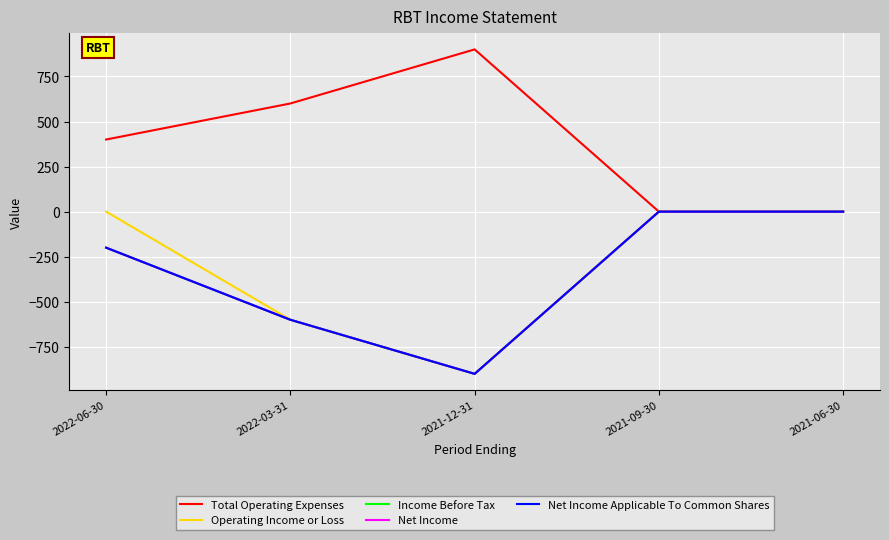

Is this an area chart (filled region under the line)?

No